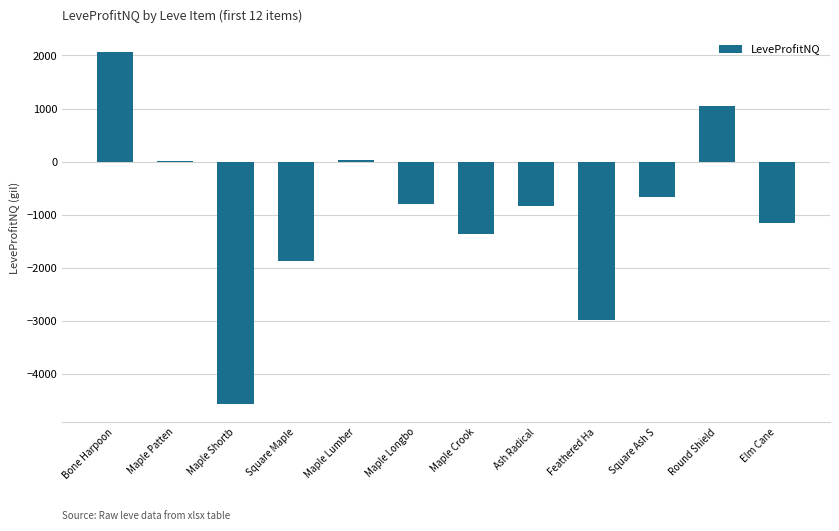

Count the number of data series in this chart.

1